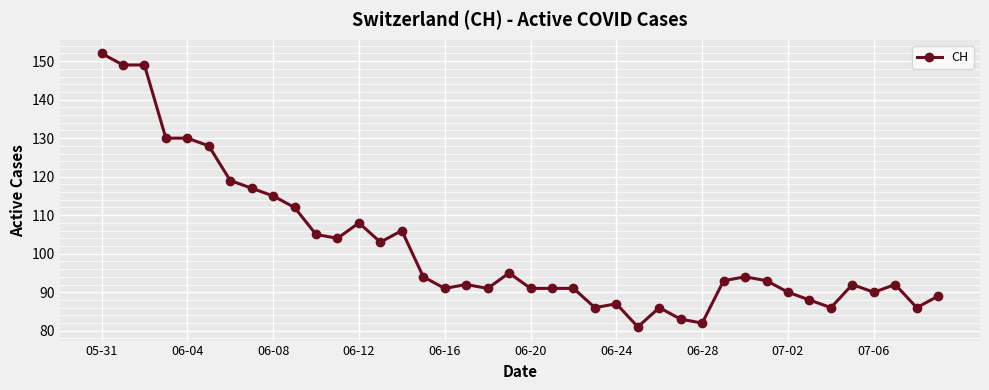

What is the value of the 33rd point from the left?

90